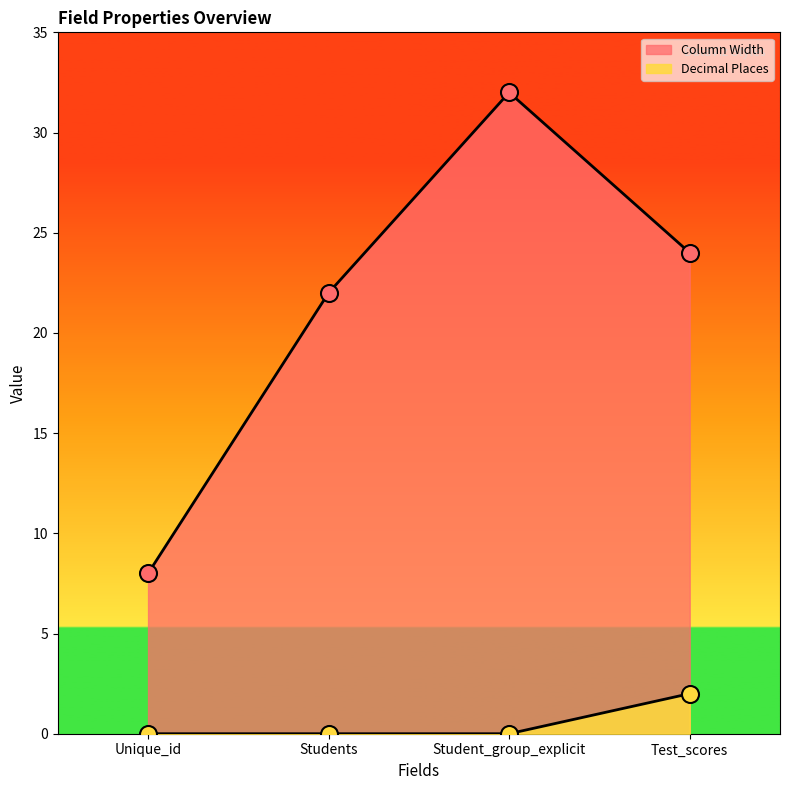

Which series reaches the maximum Y coordinate?

Column Width